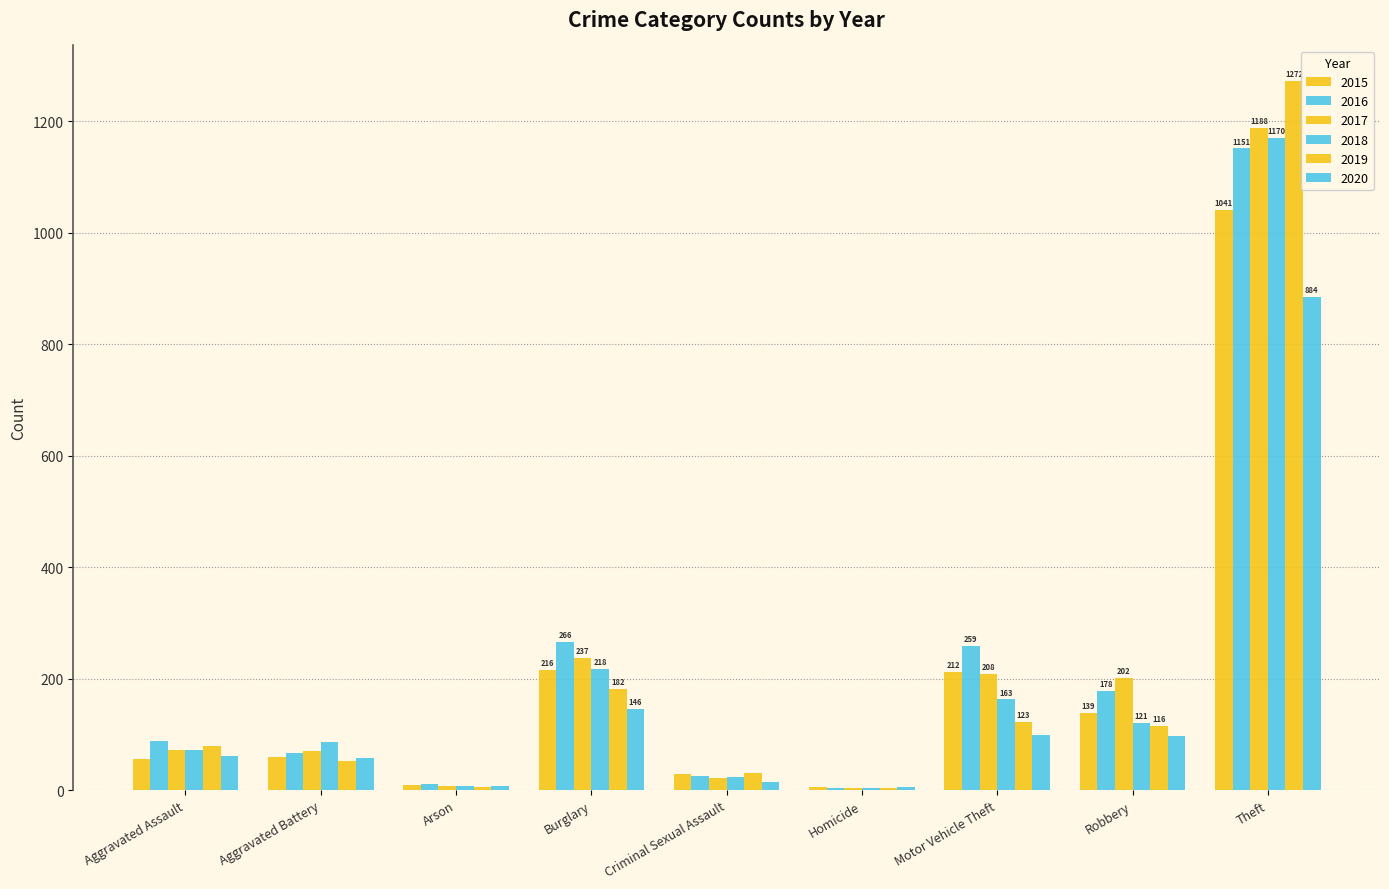

How many series are shown in this chart?

6